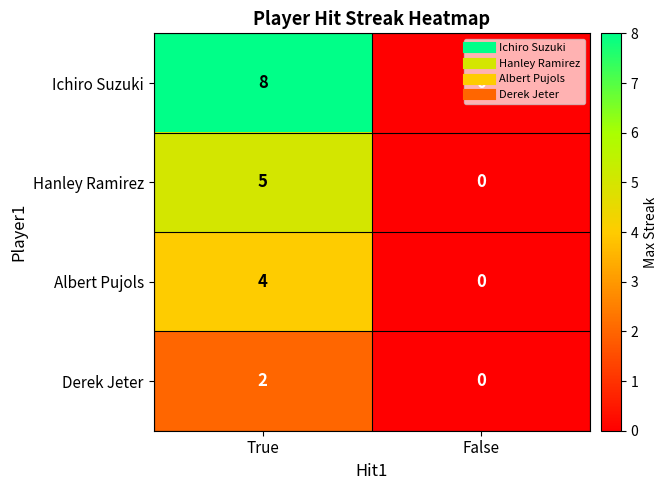

At which category is the sum across all series the highest?

True